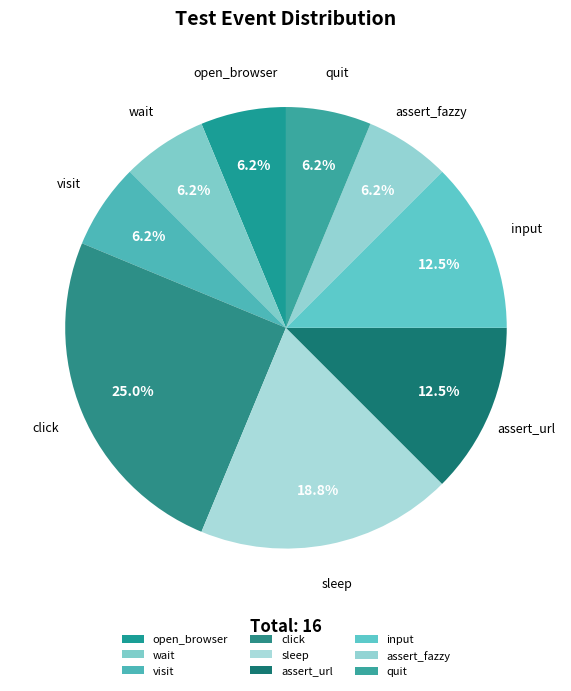

The assert_url slice represents 1% of the pie. True or false?

False